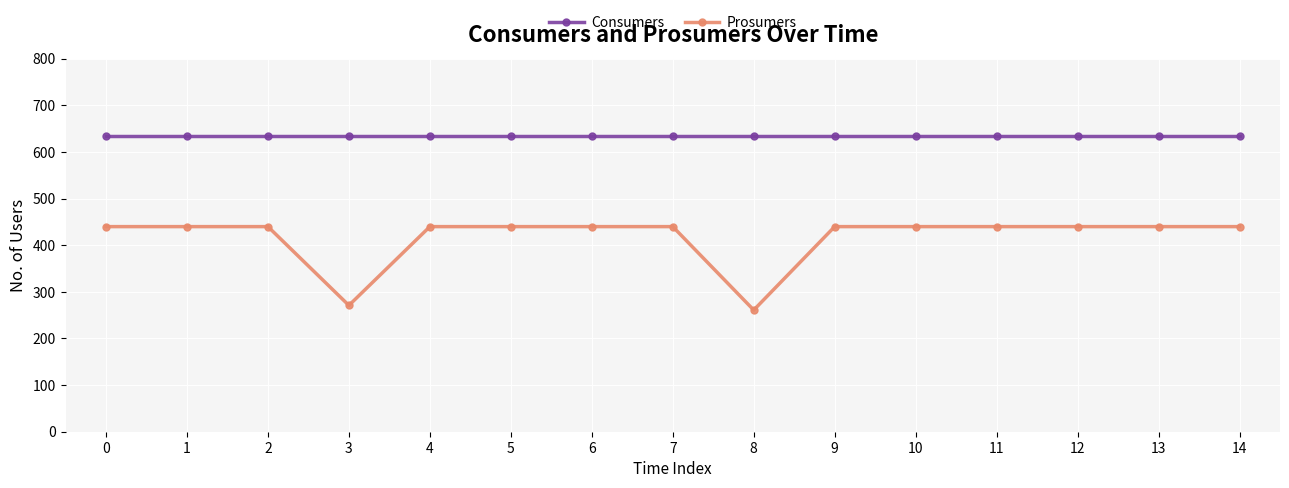

Rank the series at 4 from highest to lowest value.

Consumers, Prosumers